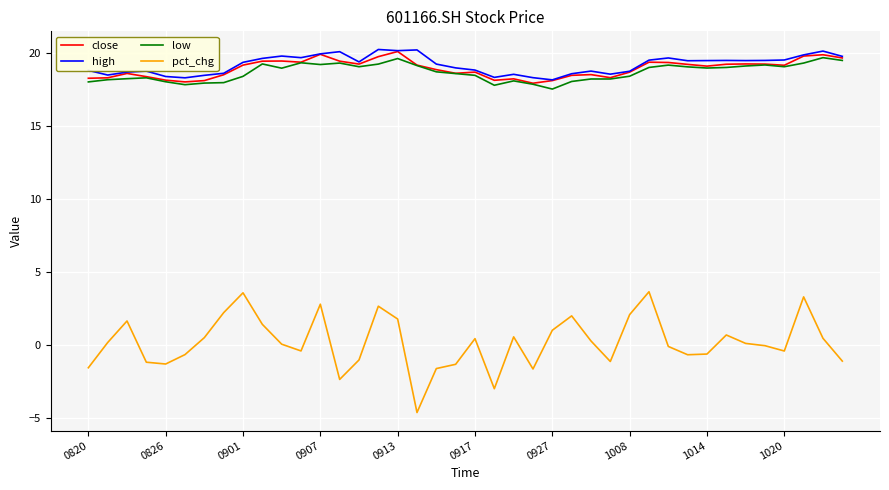

True or false: pct_chg and low intersect in this chart.

False